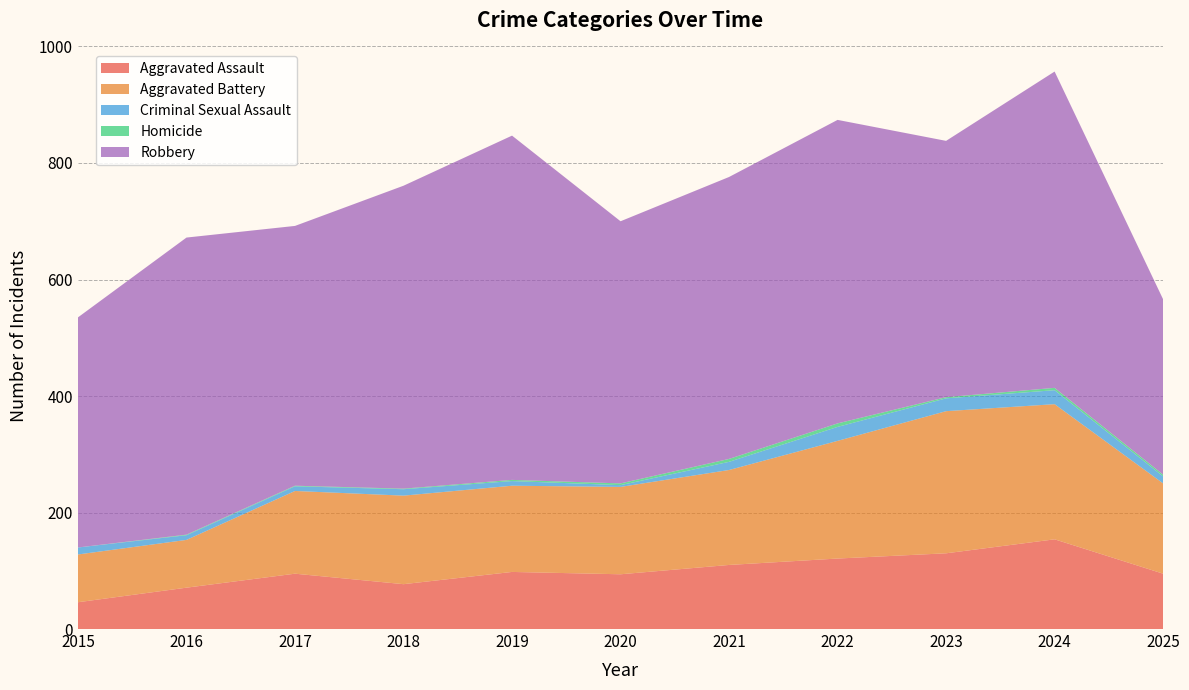

Reading right to left, extract all data points from this chart.

Aggravated Assault: 95	154	130	121	110	94	98	77	95	71	46
Aggravated Battery: 155	232	244	202	163	150	148	152	142	82	82
Criminal Sexual Assault: 12	24	22	24	14	3	8	11	8	8	12
Homicide: 3	4	2	6	5	3	2	1	1	1	0
Robbery: 301	543	440	521	484	450	591	520	446	510	395